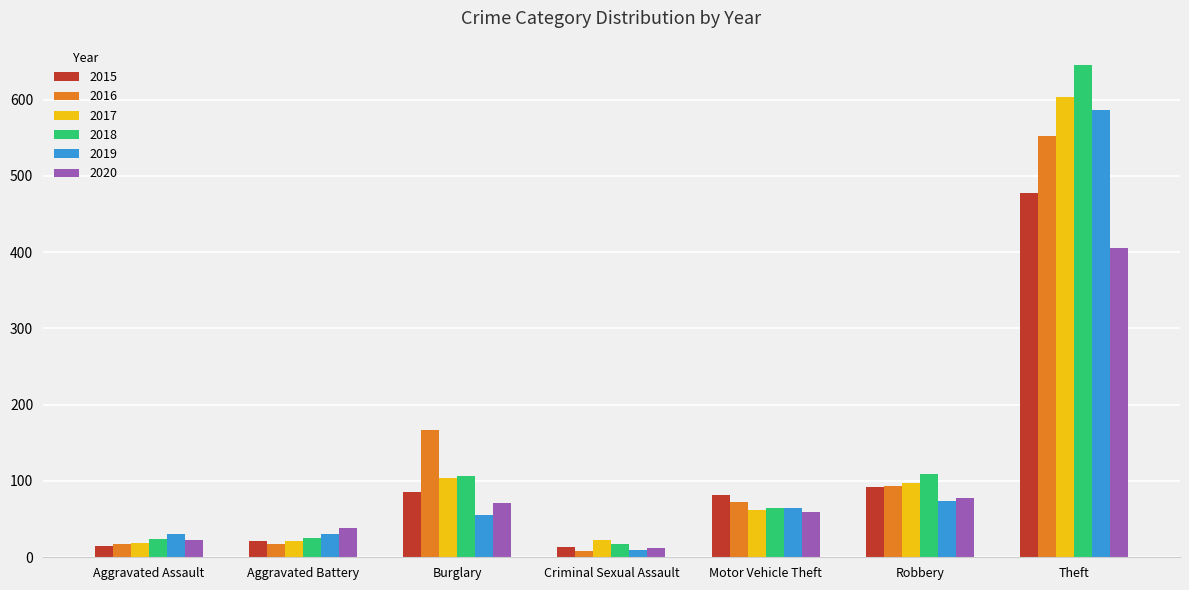

How many bars are there in total?

42